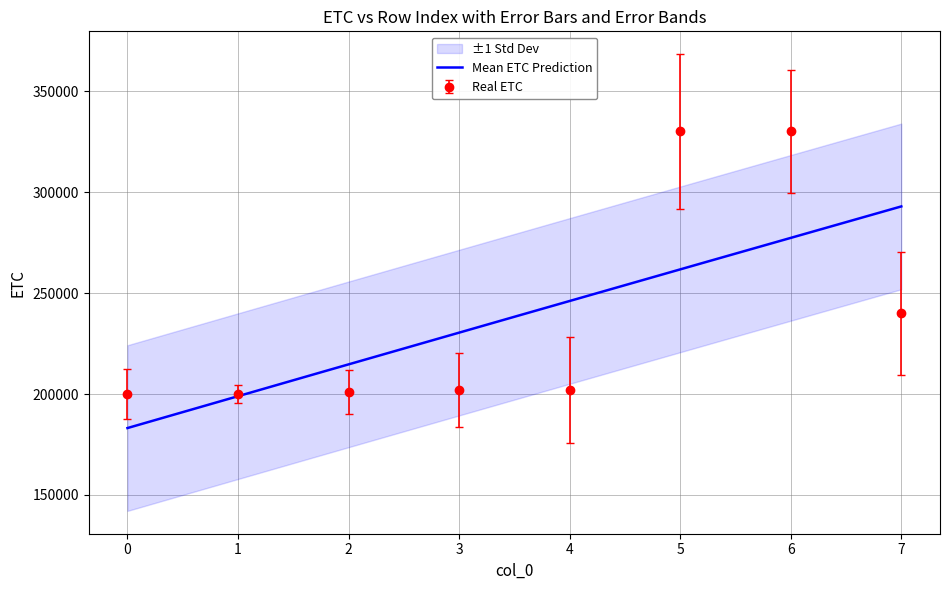

What is the greatest value displayed?

330019